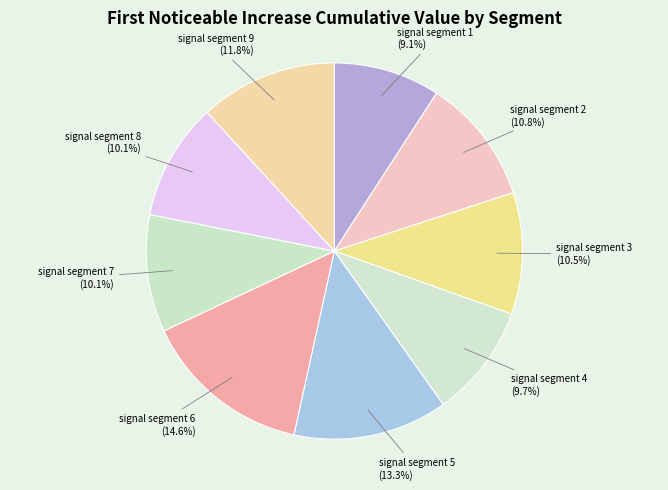

What is the largest slice in the pie chart?

signal segment 6